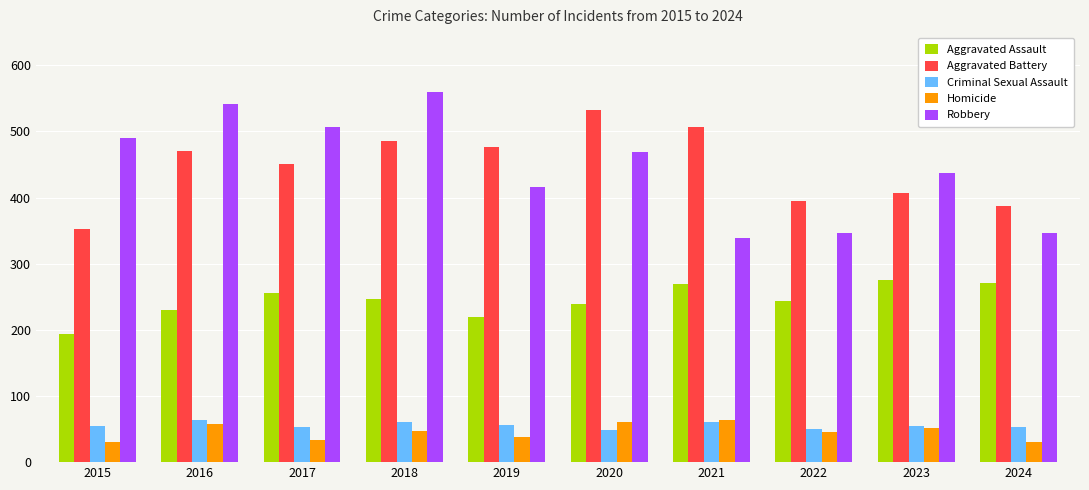

Is the value of Aggravated Battery at 2019 greater than the value of Aggravated Assault at 2020?

Yes